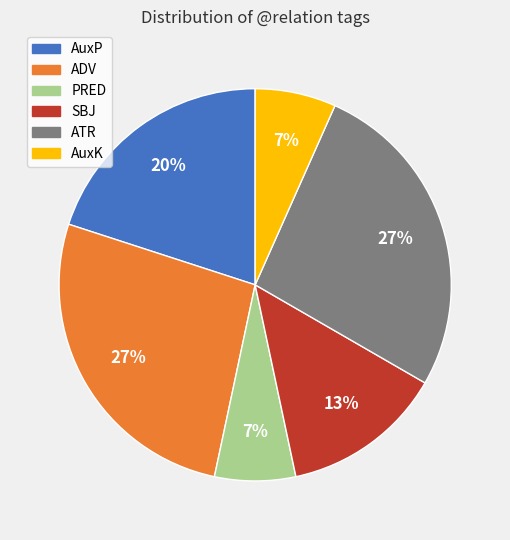

Approximately how many times larger is the value at SBJ compared to ADV?

0.5